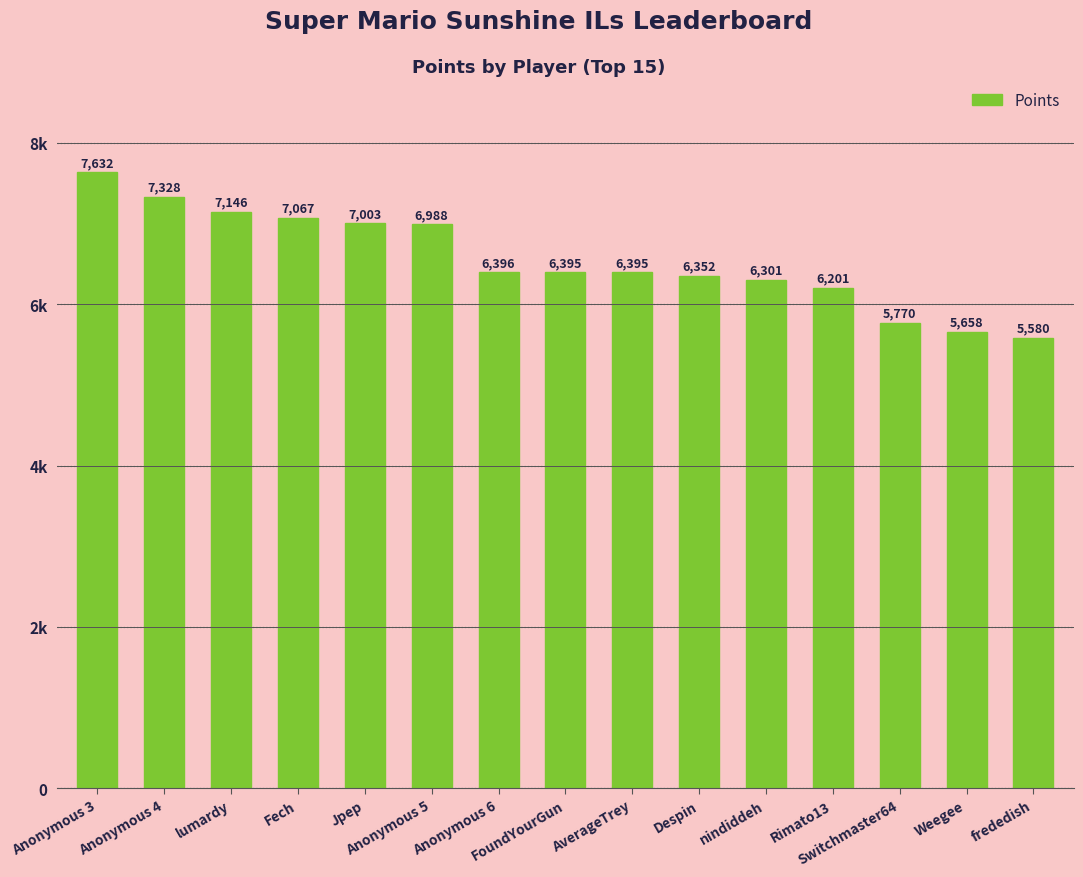

What is the change in value from Anonymous 4 to Weegee?

-1670